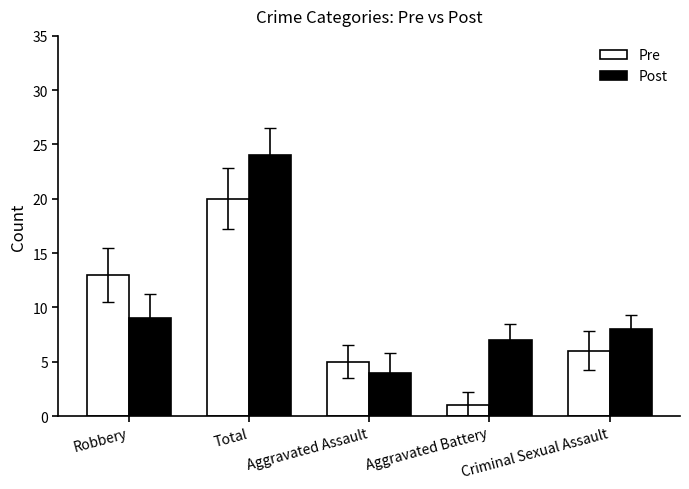

How many groups of bars are there?

5